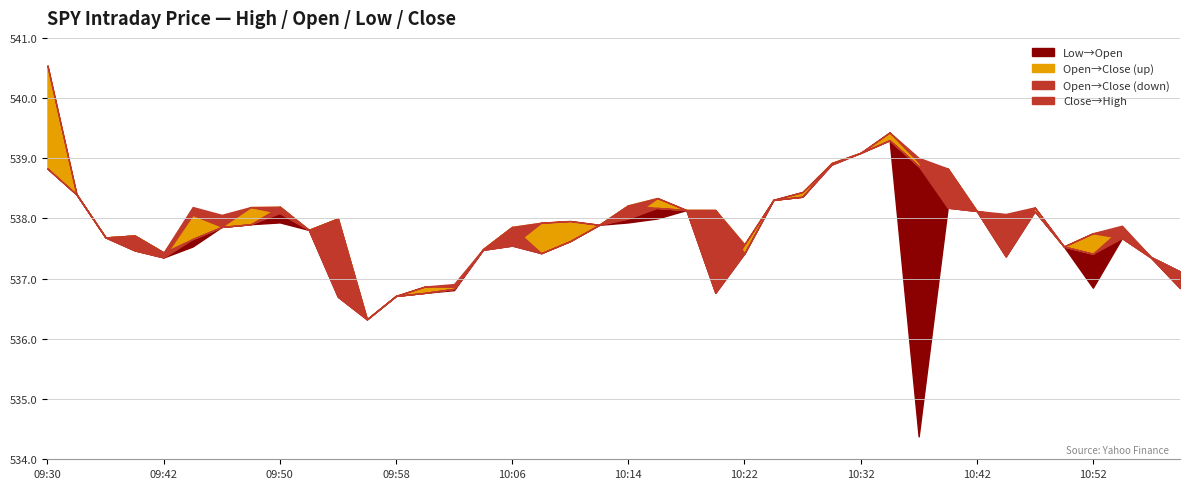

Is it true that Open equals 355.3 at 10:52?

False